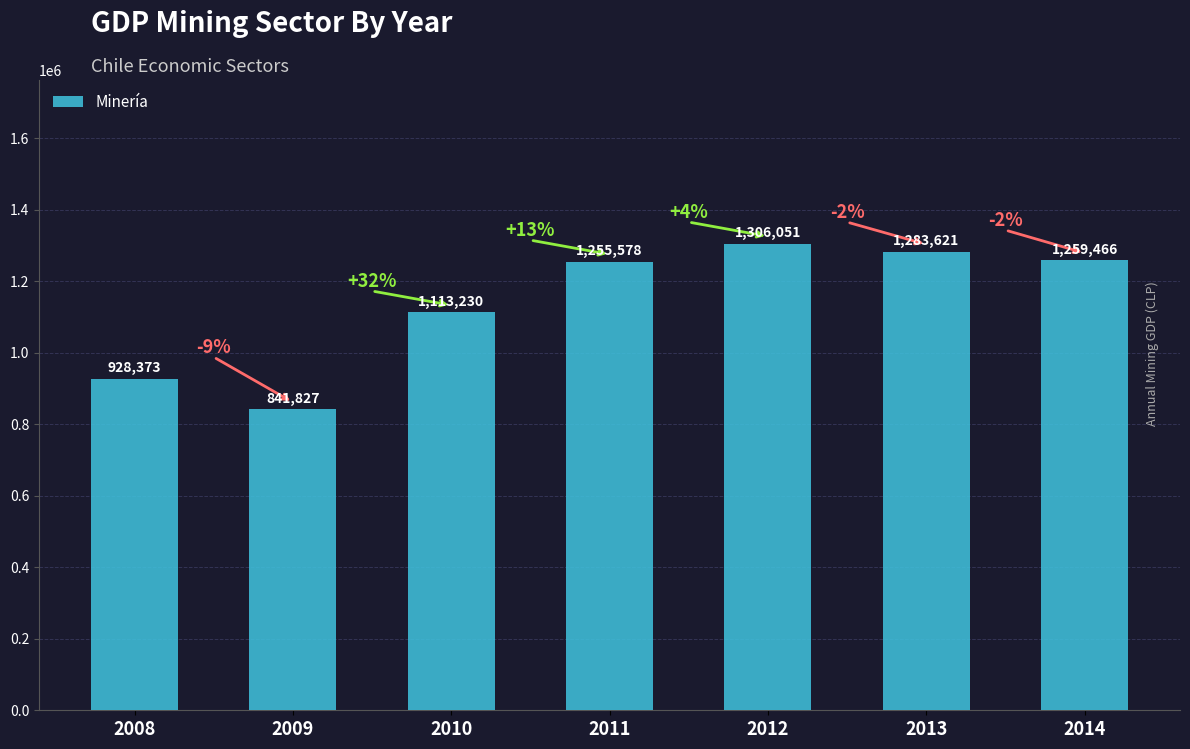

What is the value of the 5th bar from the left?

1306051